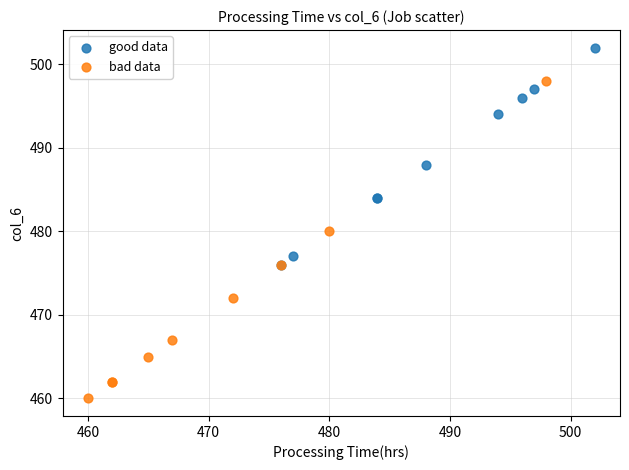

Which series has the widest spread of Y values?

bad data